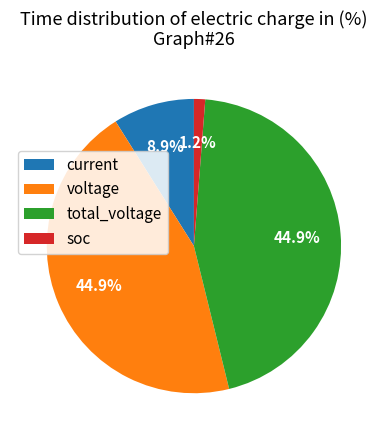

Is there a majority slice in this chart?

No